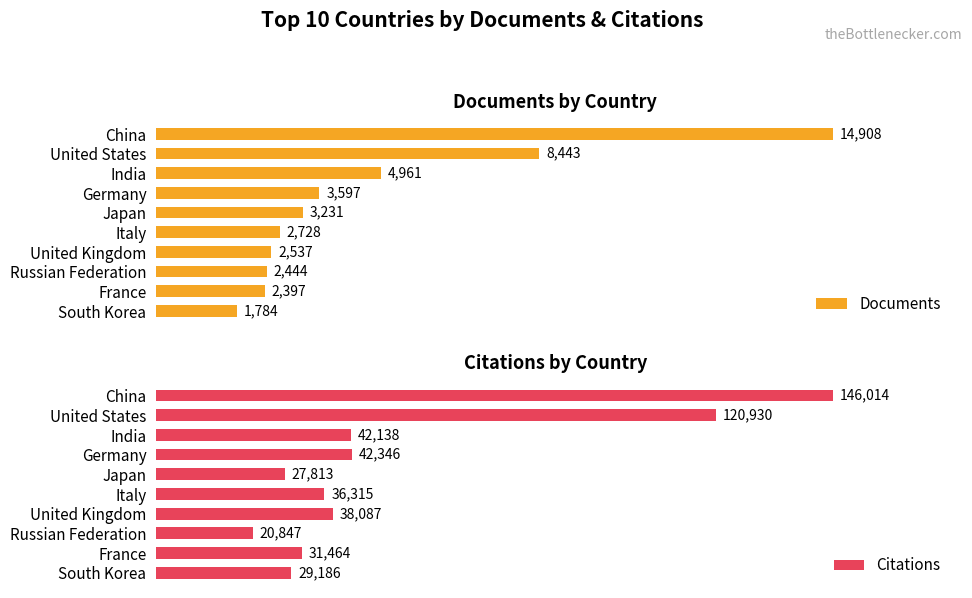

Which series has the widest spread of values?

Citations